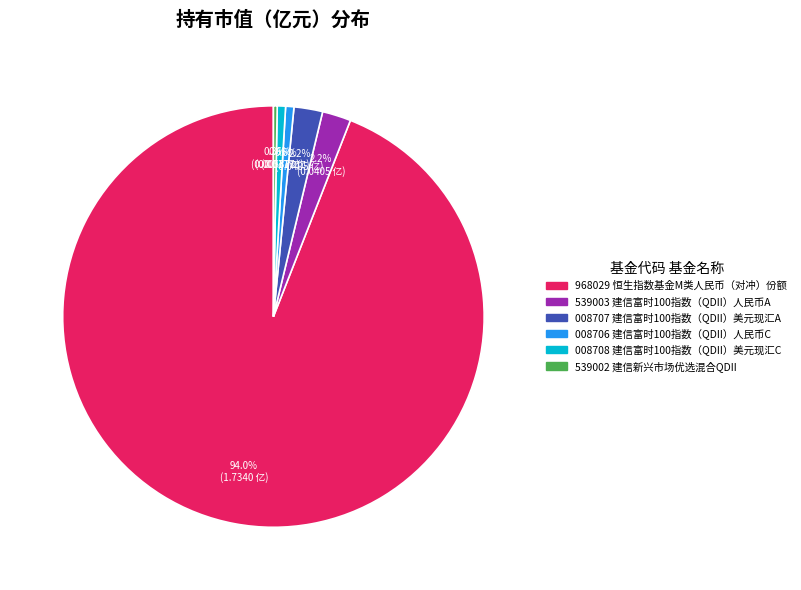

Is there any slice that represents more than half of the pie?

Yes